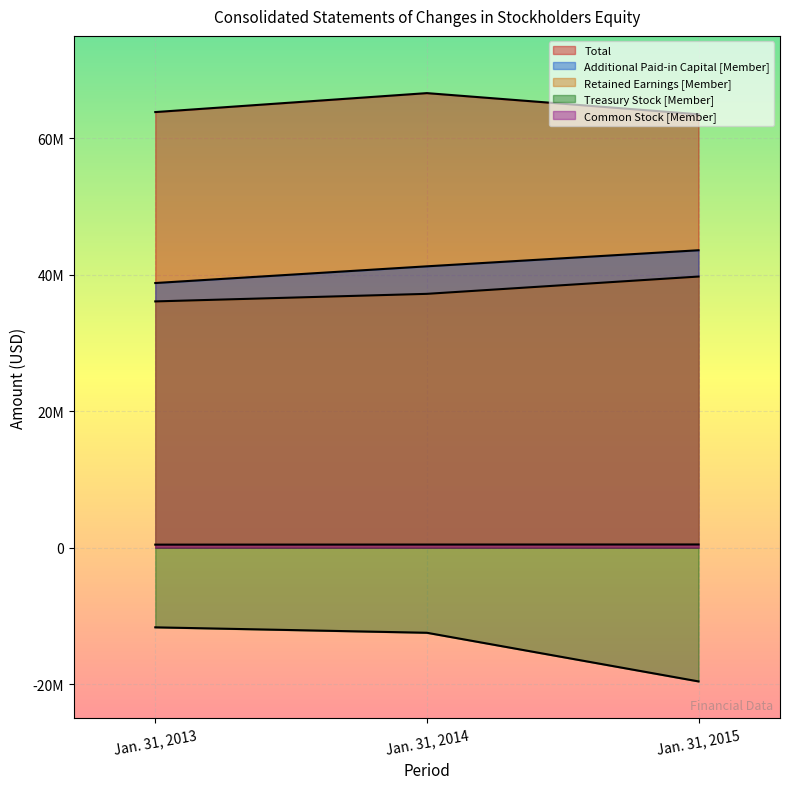

Which label corresponds to the largest value in the chart?

Jan. 31, 2014